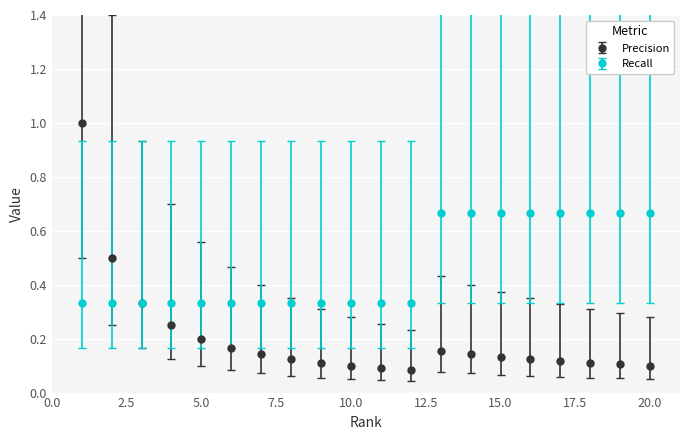

Which series has the largest total across all categories?

Recall